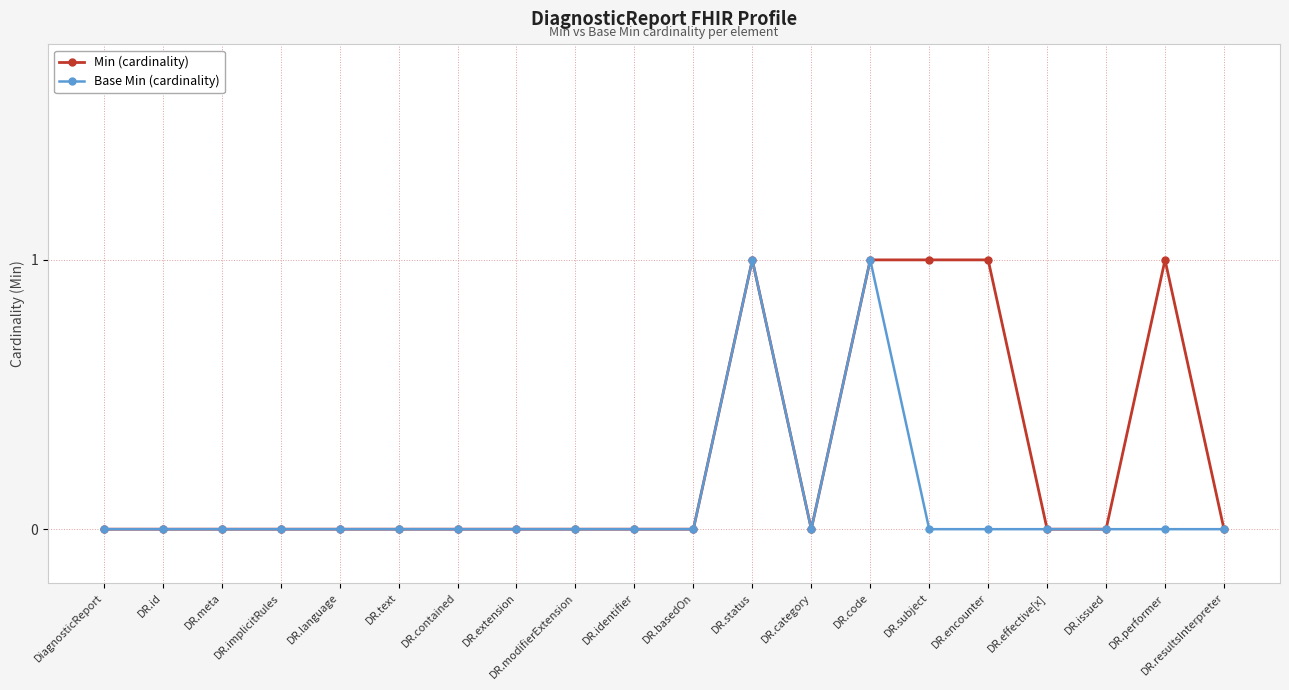

Which series has the largest total across all categories?

Min (cardinality)